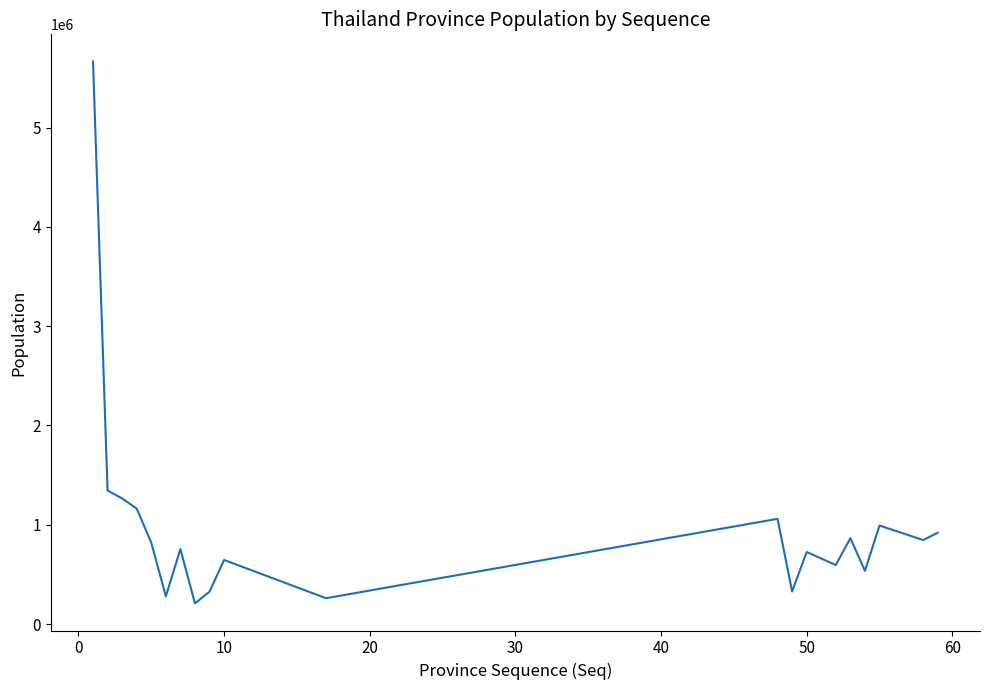

How many lines are shown in the chart?

1